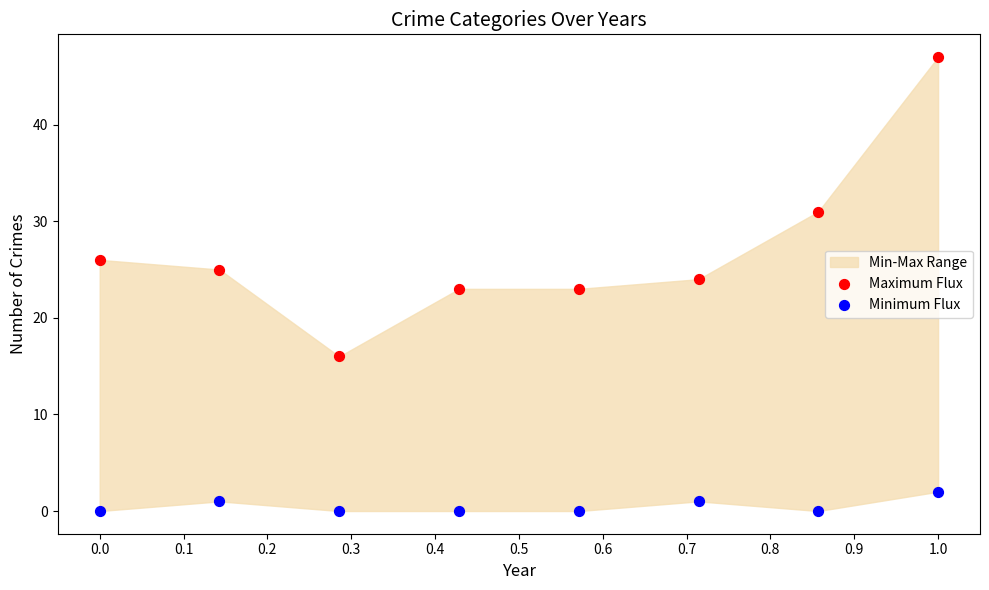

Which series contains the lowest Y value?

Minimum Flux